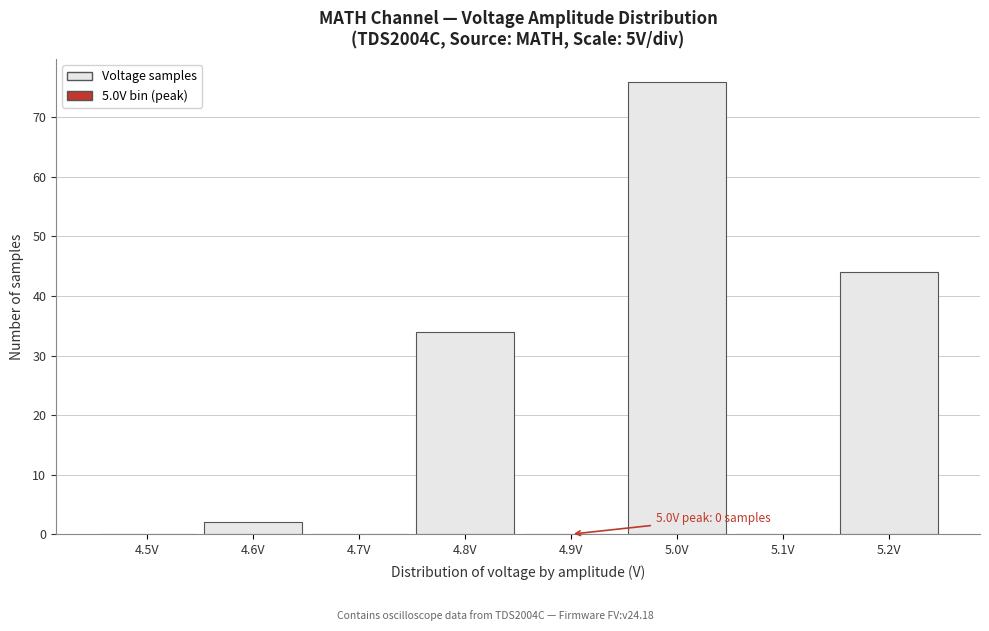

Reading left to right, what are all the values shown in this chart?

4.5V=0	4.6V=2	4.7V=0	4.8V=34	4.9V=0	5.0V=76	5.1V=0	5.2V=44